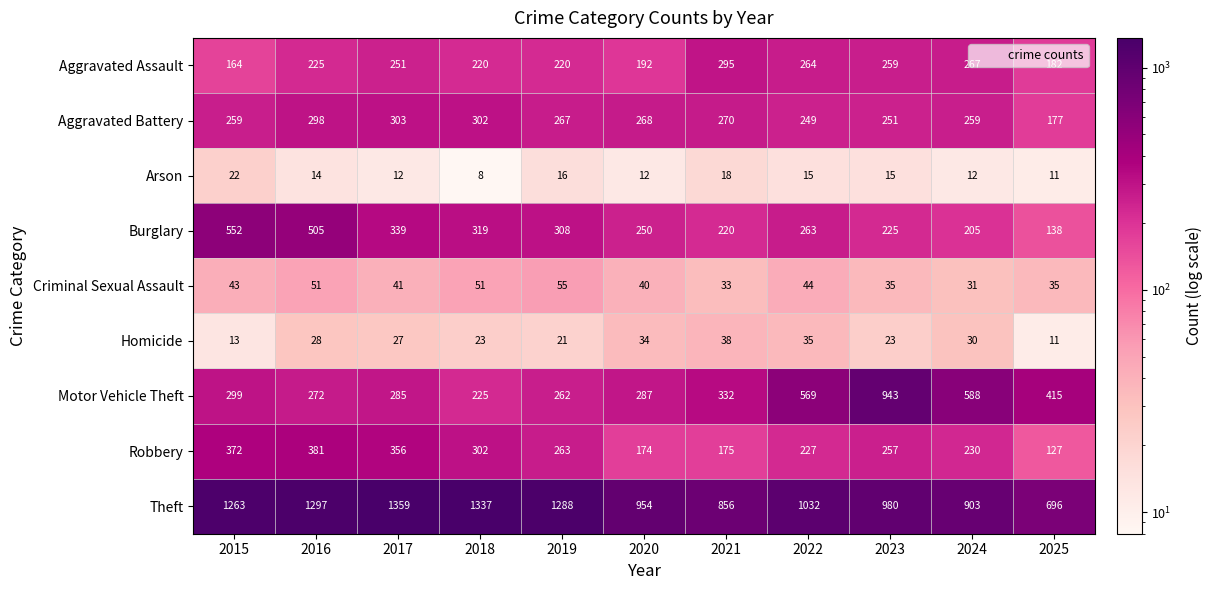

Where is Criminal Sexual Assault nearest to the value 43?

2015